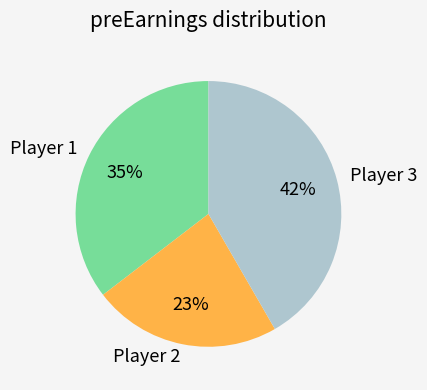

What percentage is the Player 3 slice, to the nearest percent?

42%